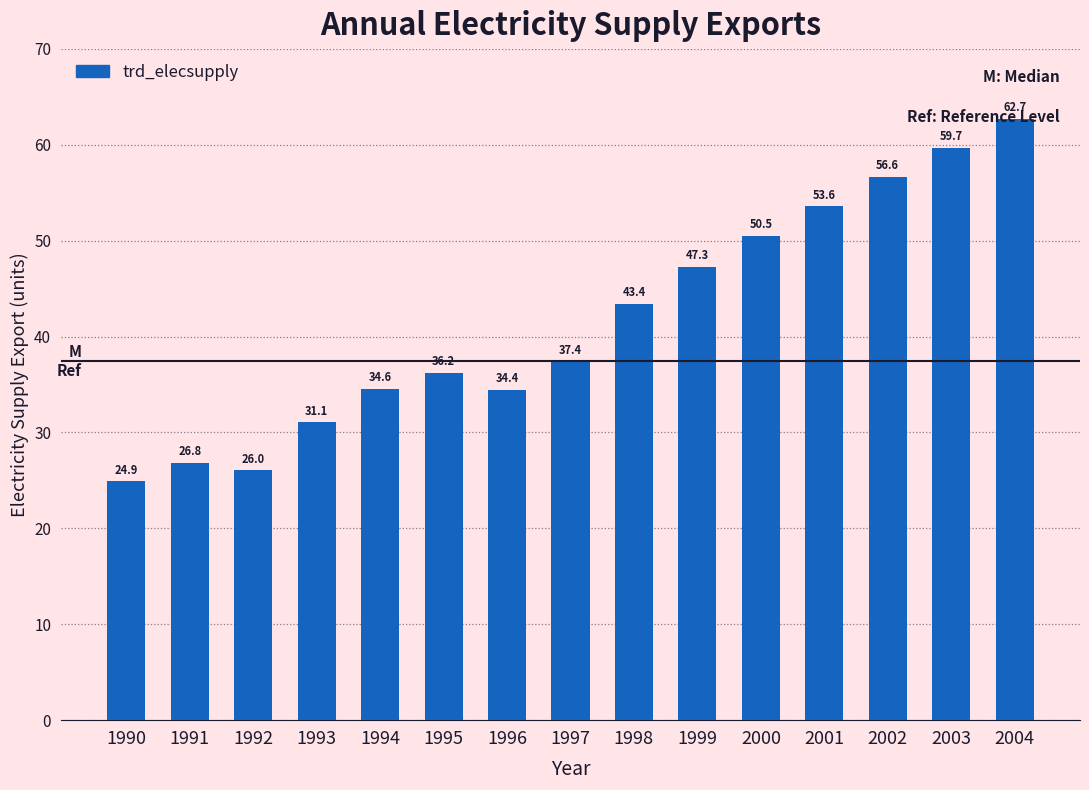

Approximately how many times larger is the value at 2002 compared to 1997?

1.5